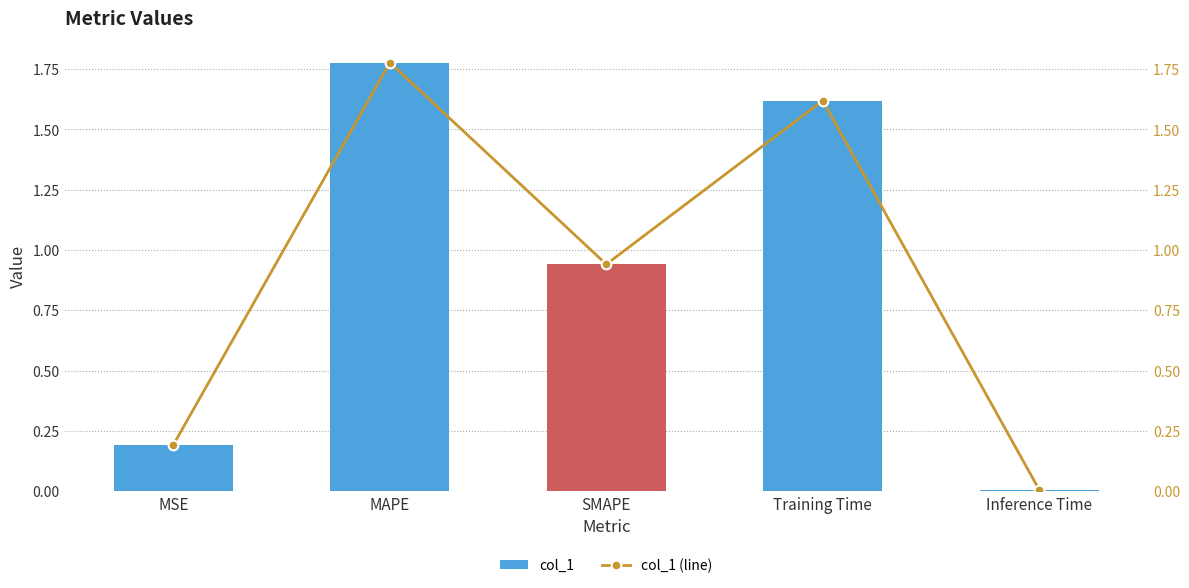

Rank the categories by col_1 value from highest to lowest.

MAPE, Training Time, SMAPE, MSE, Inference Time